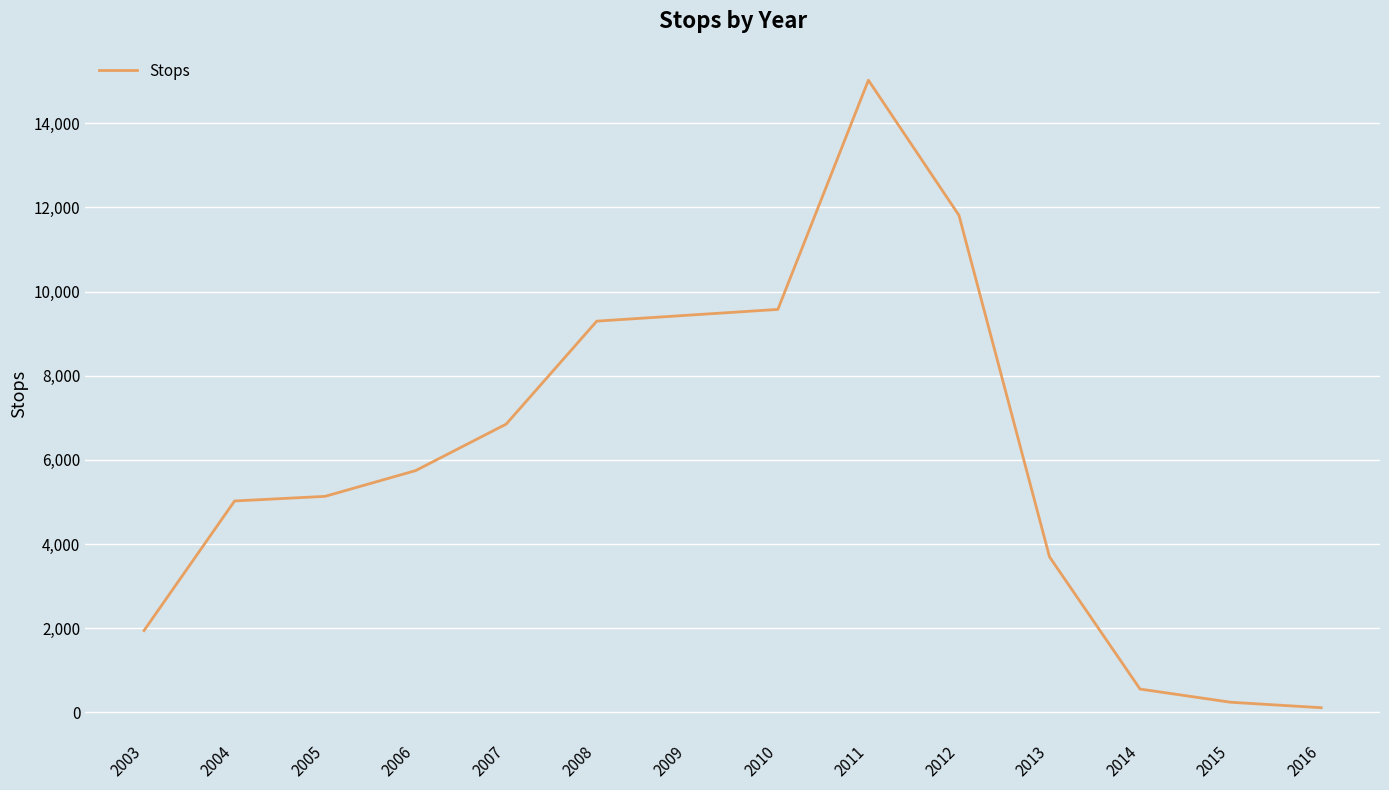

What is the change in value from 2008 to 2014?

-8742